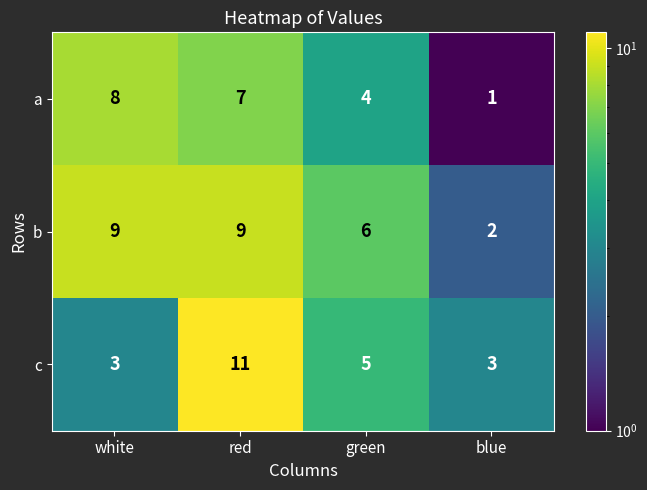

Count the a values in the range 4 to 8.

3